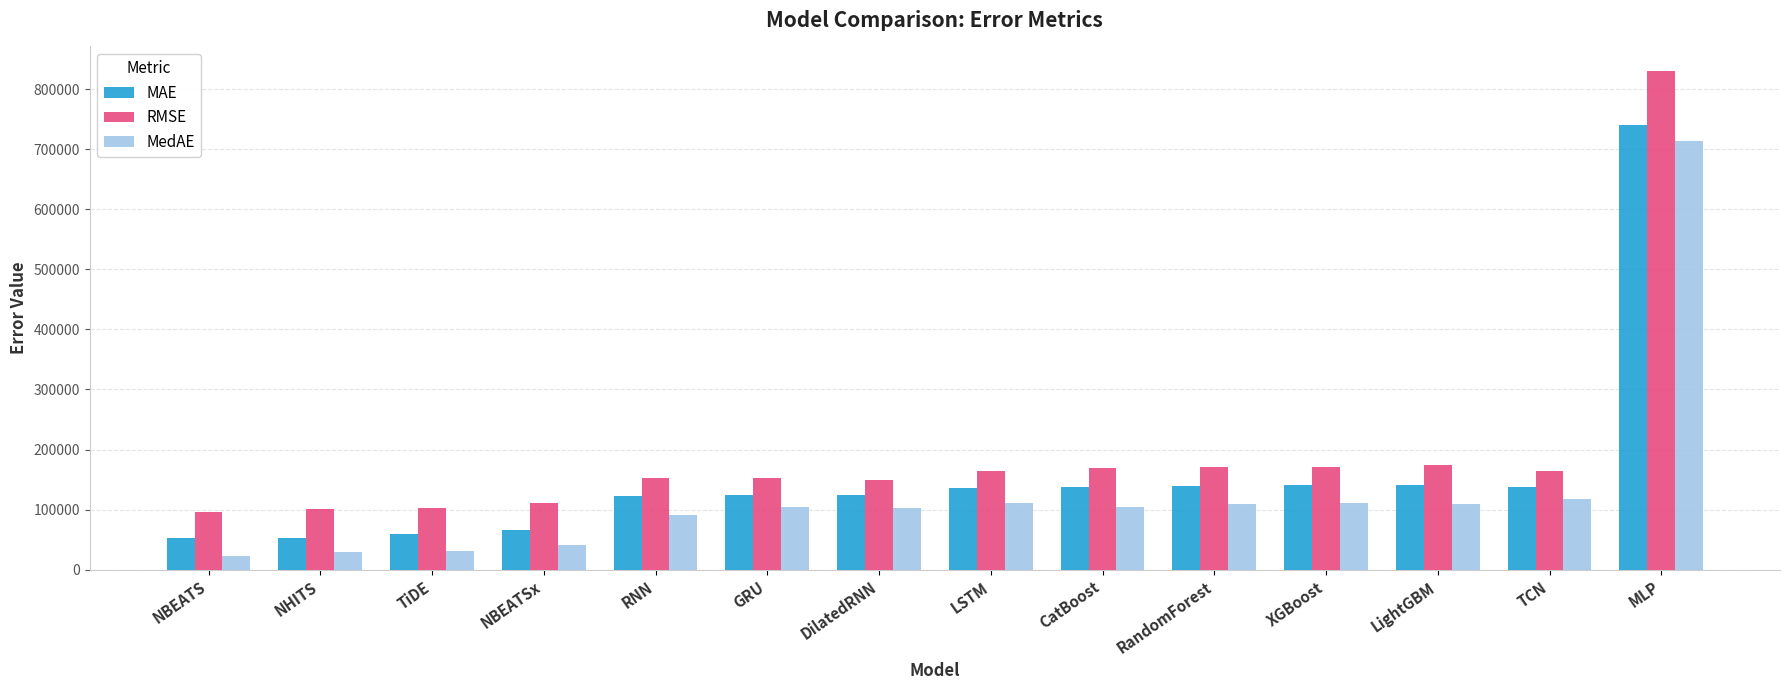

What is the approximate value of MedAE at TCN?

117386.5